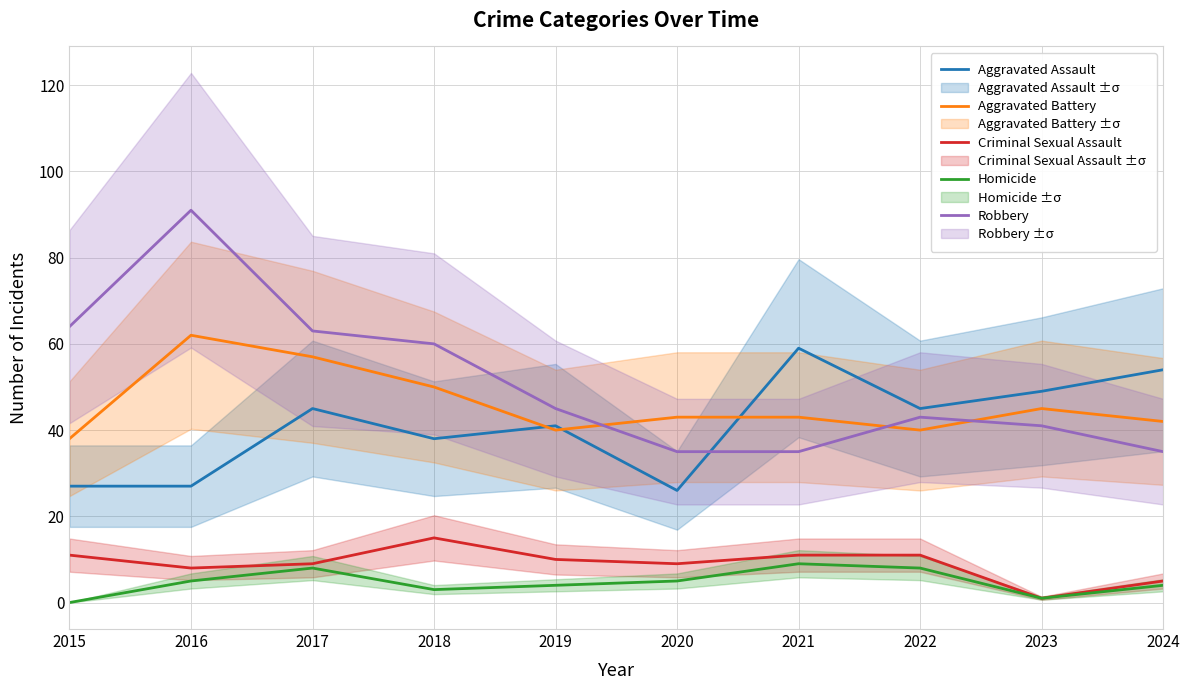

Which series has the widest spread of values?

Robbery